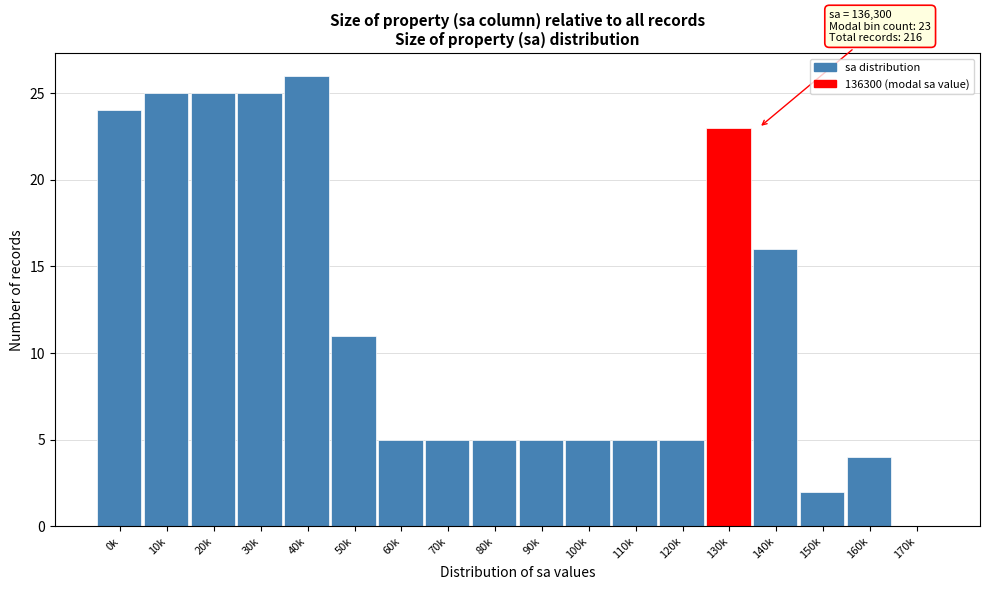

Reading left to right, list all the values displayed in this chart.

0k=24	10k=25	20k=25	30k=25	40k=26	50k=11	60k=5	70k=5	80k=5	90k=5	100k=5	110k=5	120k=5	130k=23	140k=16	150k=2	160k=4	170k=0